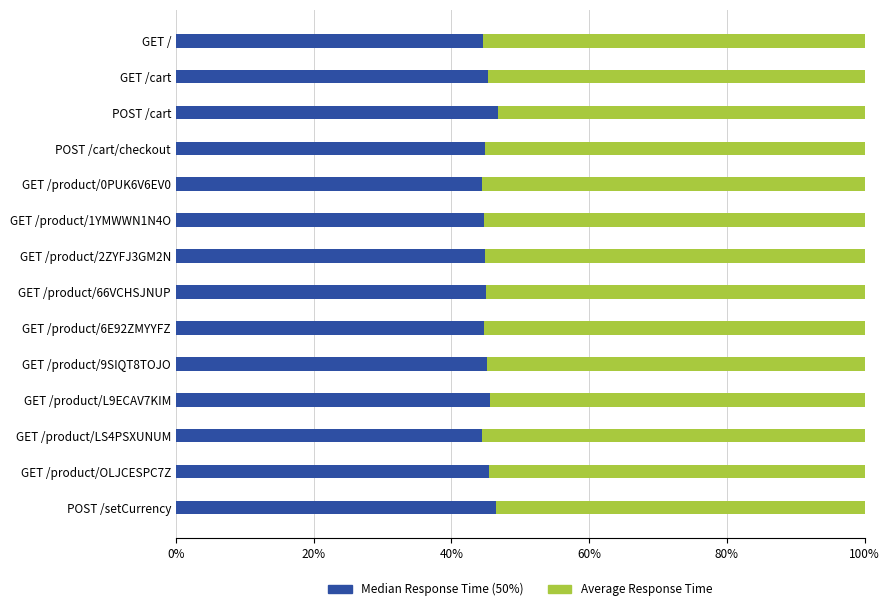

What is the average value of the Median Response Time (50%) series?

45.2